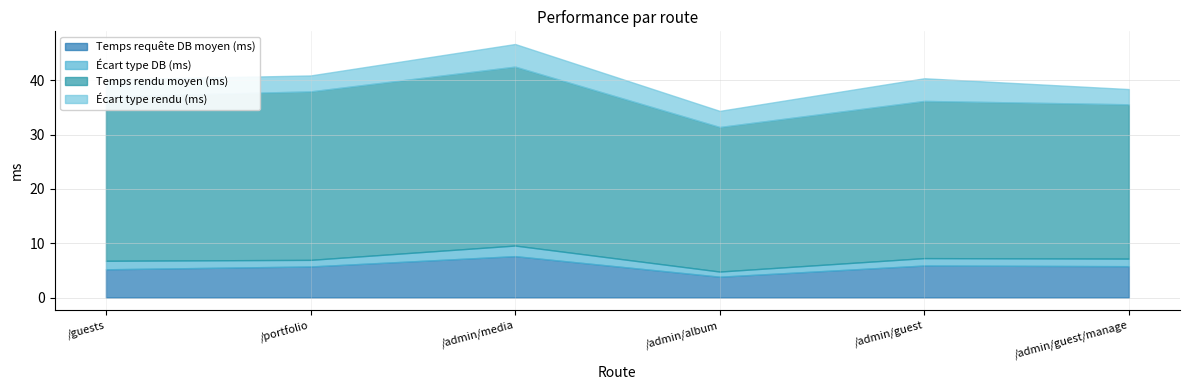

What is the average value of the Temps requête DB moyen (ms) series?

5.7